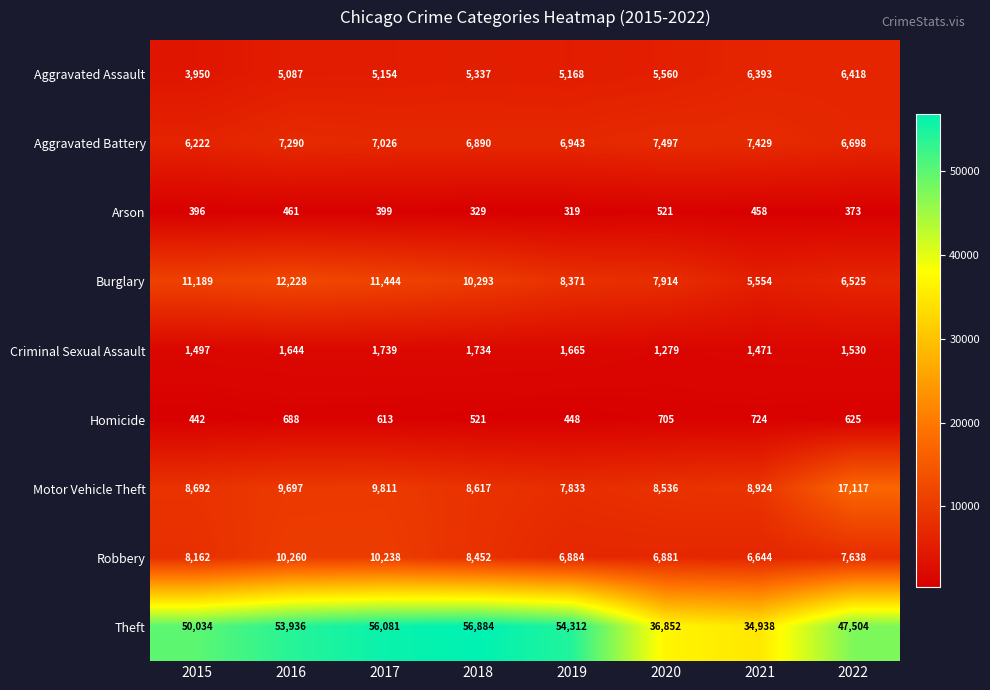

True or false: Aggravated Assault has a value of 9019 at 2020.

False